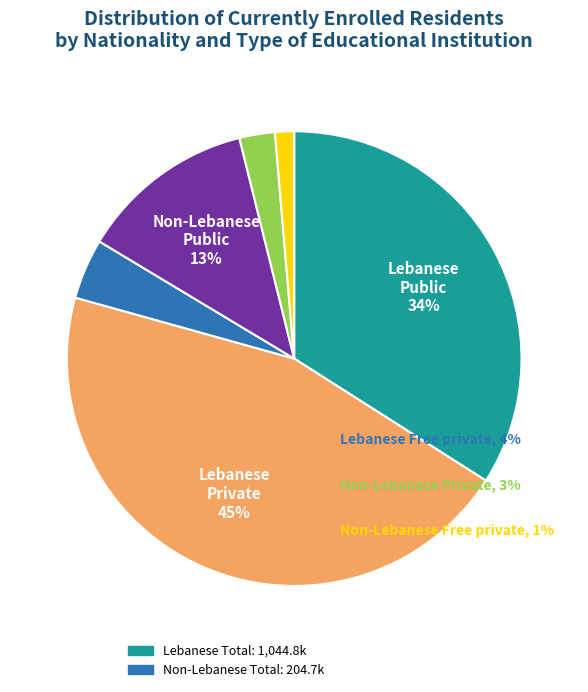

To the nearest percent, what is the difference between the largest and smallest slice percentages?

44%